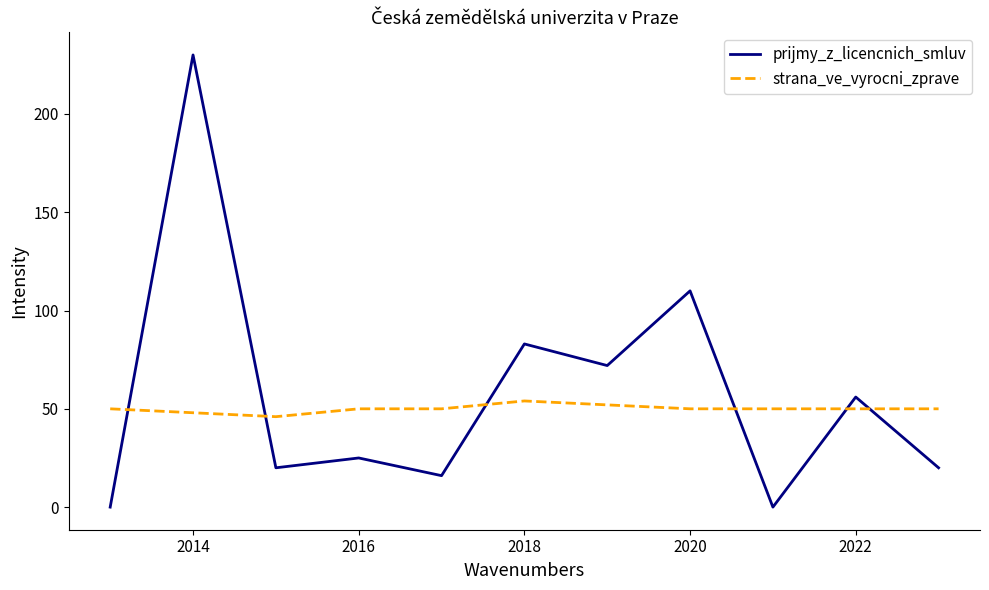

What is the sum of all strana_ve_vyrocni_zprave values?

550